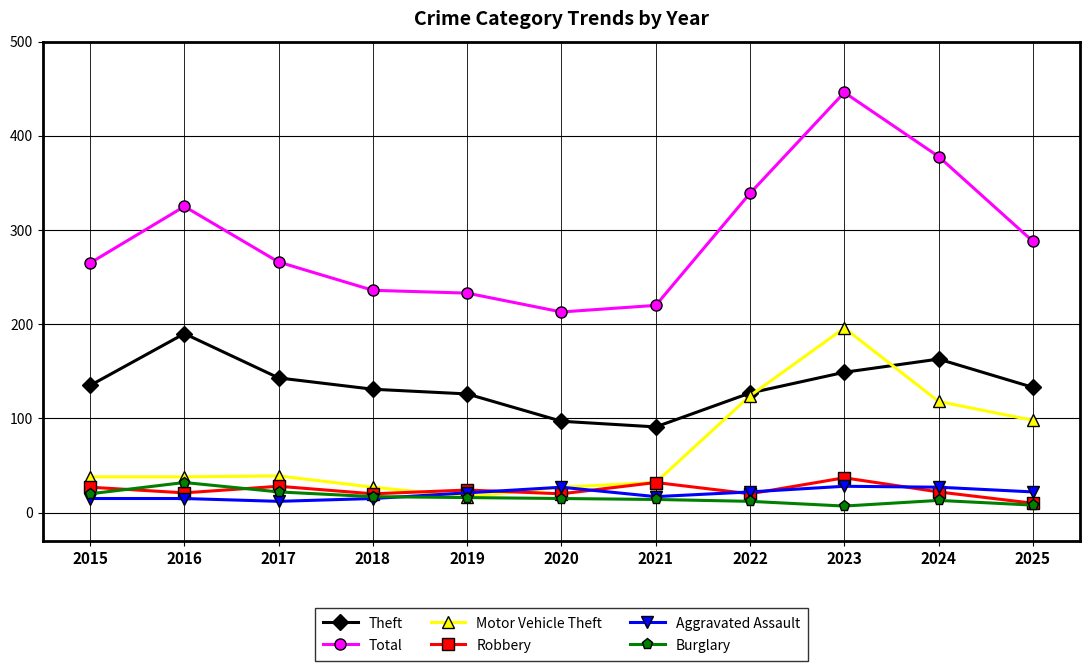

Is this an area chart (filled region under the line)?

No